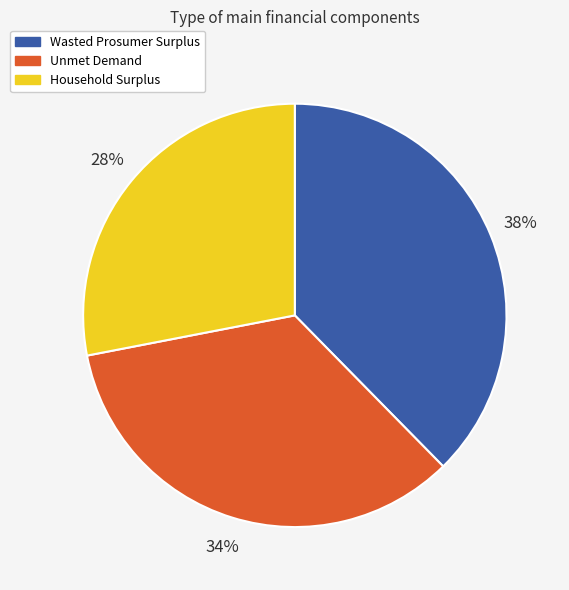

True or false: Household Surplus accounts for 15% of the total.

False